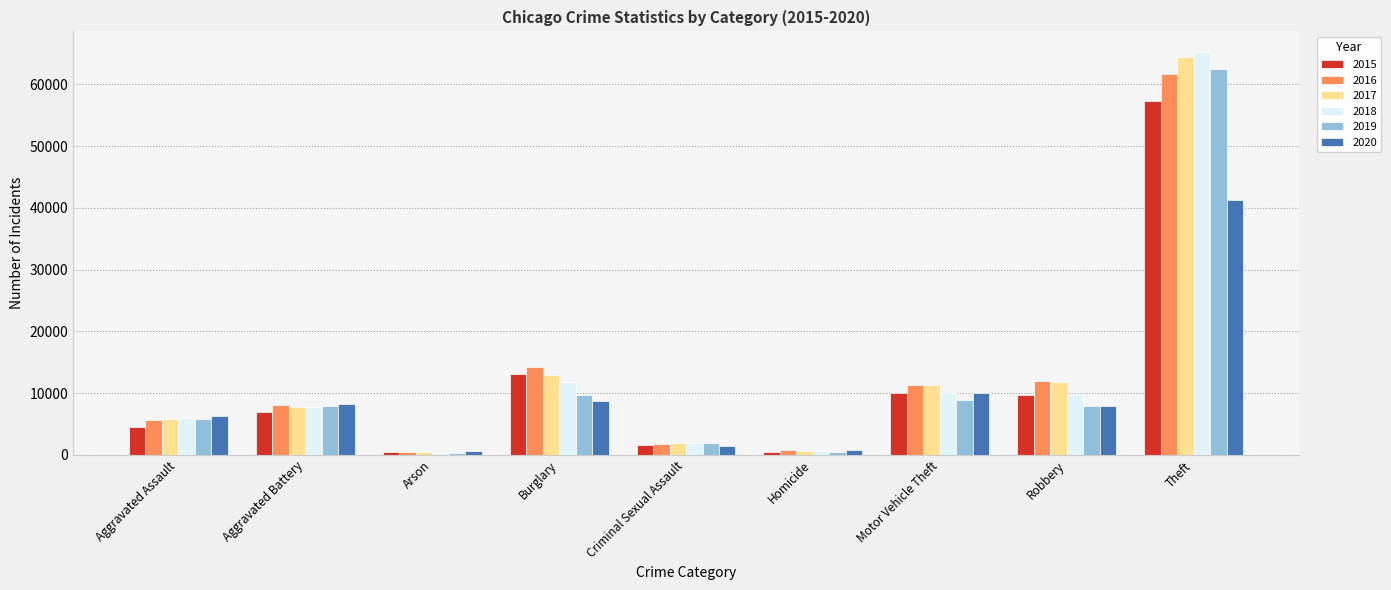

Which series has the widest spread of values?

2018